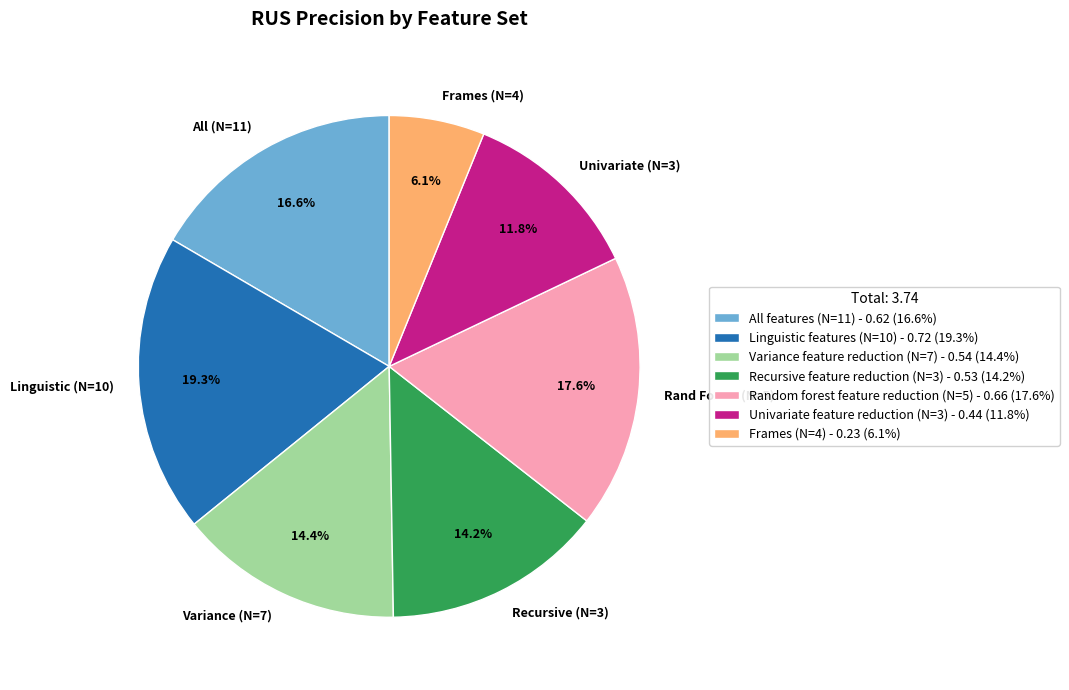

To the nearest percent, what is the average slice percentage?

14%